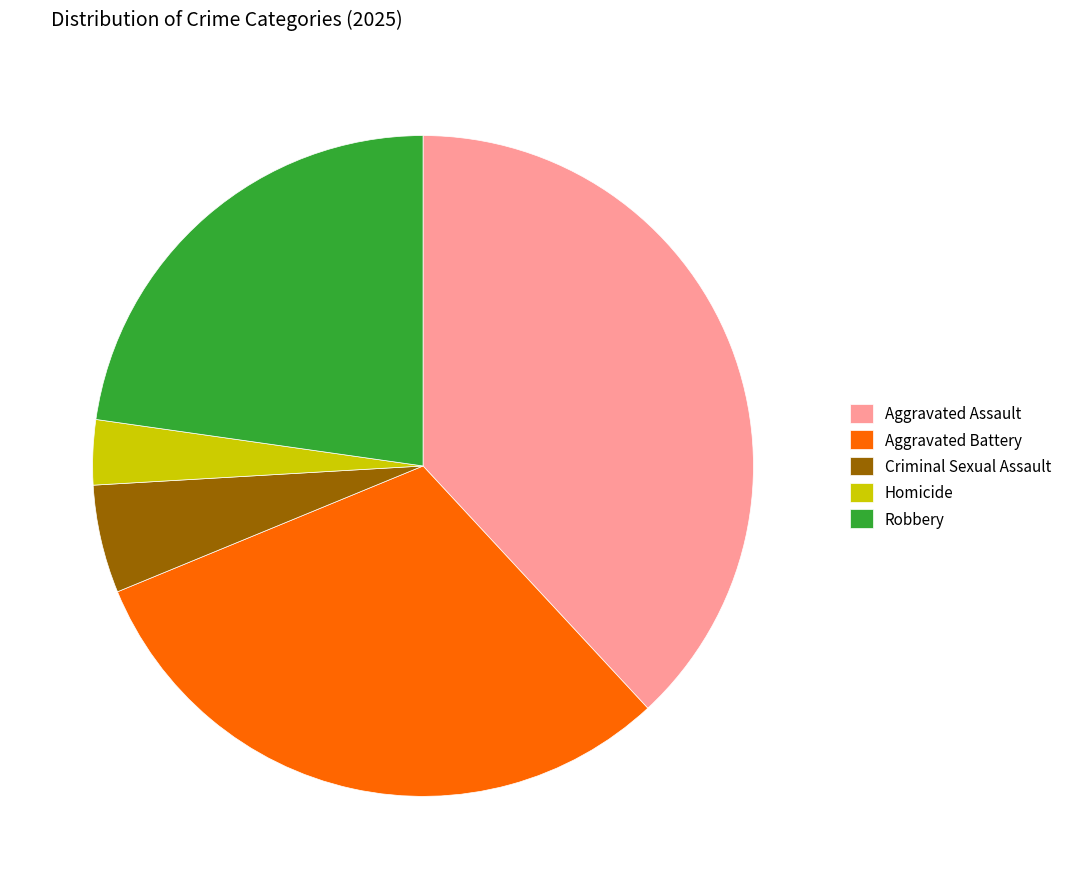

Is Homicide the majority of the pie?

No